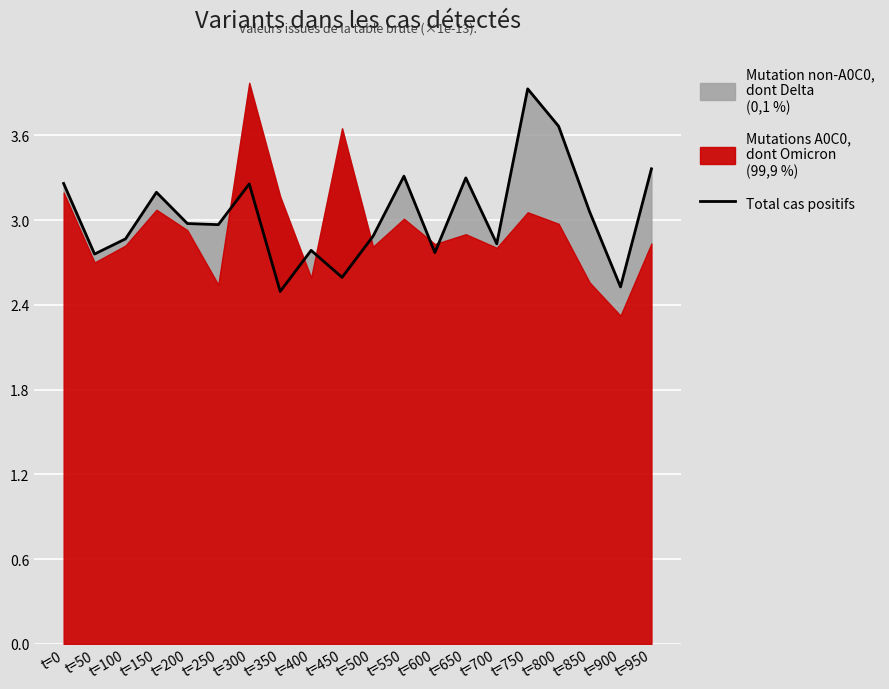

At which category does the data reach its first local valley?

t=50